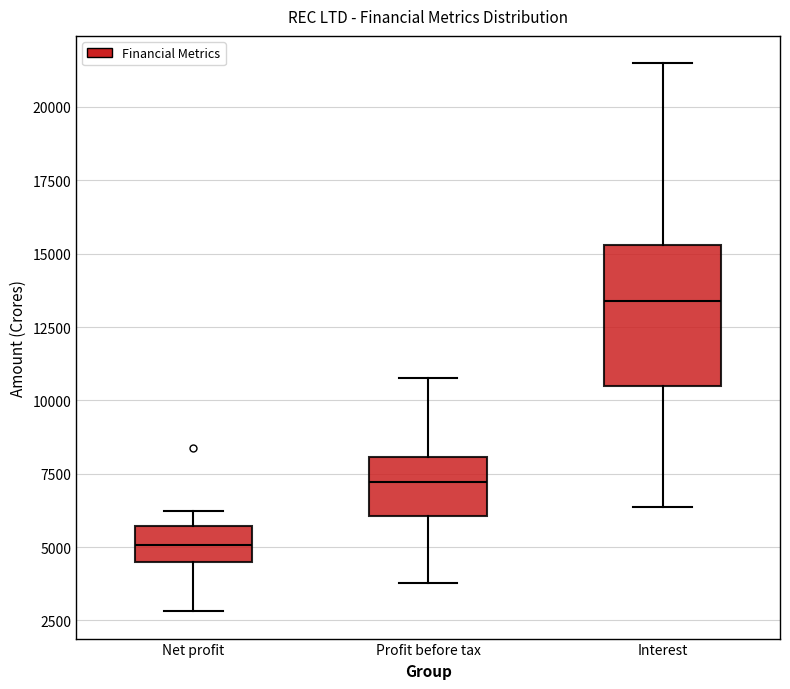

Reading left to right, read every box against the y-axis: the position of its median line, the range the box covers, and the ends of its whiskers. The values are not printed on the chart, so give them approximately, as read against the axis.

Net profit: median 5000, box 4500 to 5500, whiskers 3000 to 6000
Profit before tax: median 7000, box 6000 to 8000, whiskers 4000 to 11000
Interest: median 13500, box 10500 to 15500, whiskers 6500 to 21500